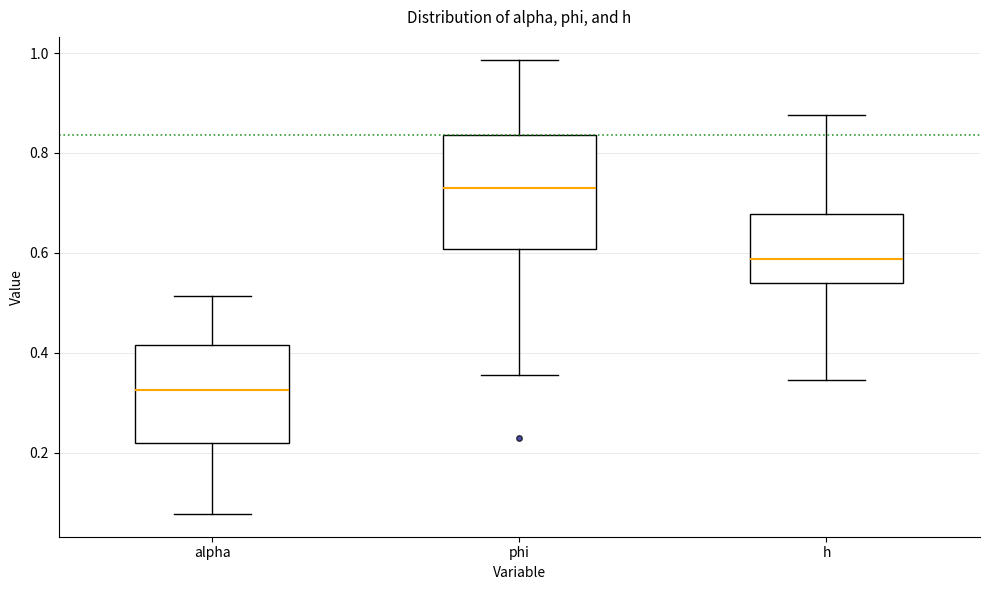

Where does the lower whisker of the box for alpha end on the y-axis? The values are not printed on the chart, so give them approximately, as read against the axis.

0.08